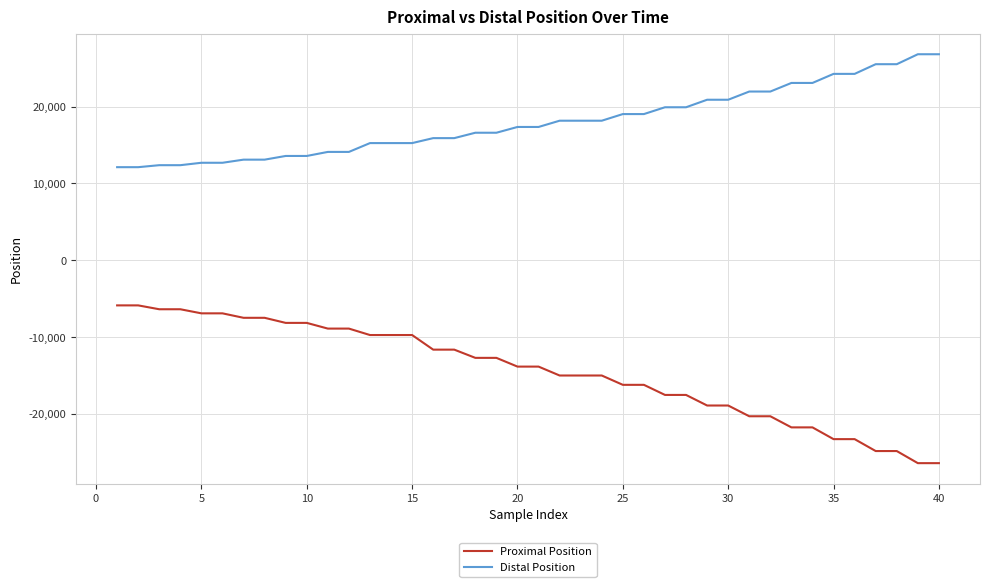

Which series has the largest total across all categories?

Distal Position